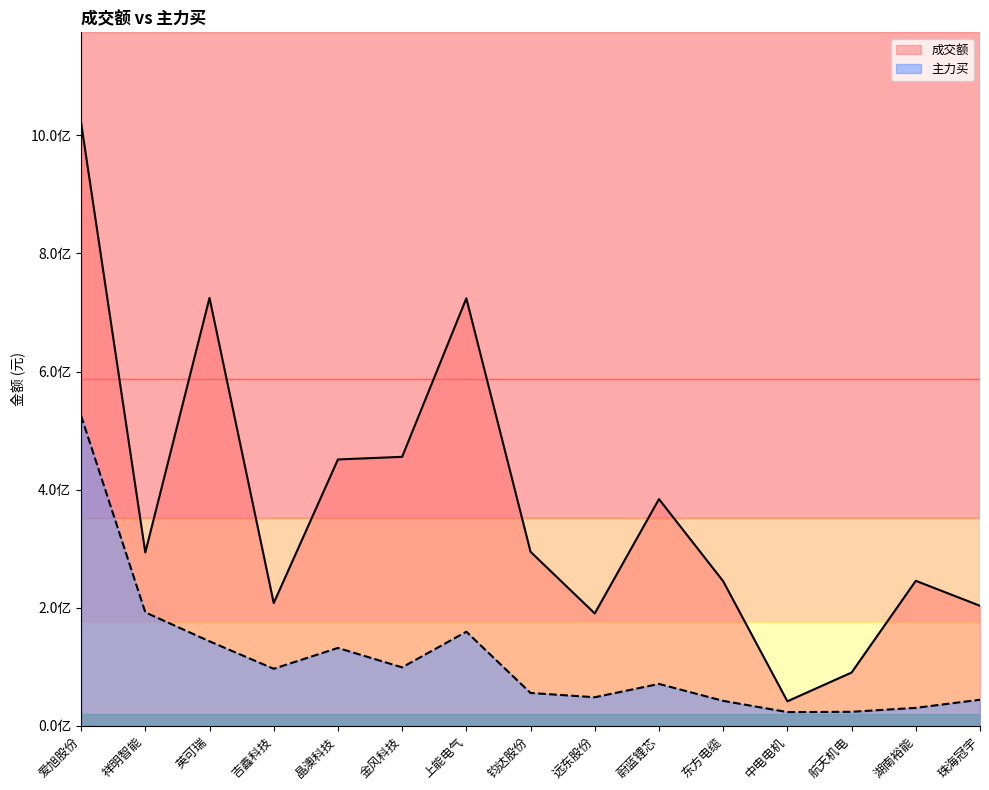

Which series changed the most between 蔚蓝锂芯 and 东方电缆?

成交额